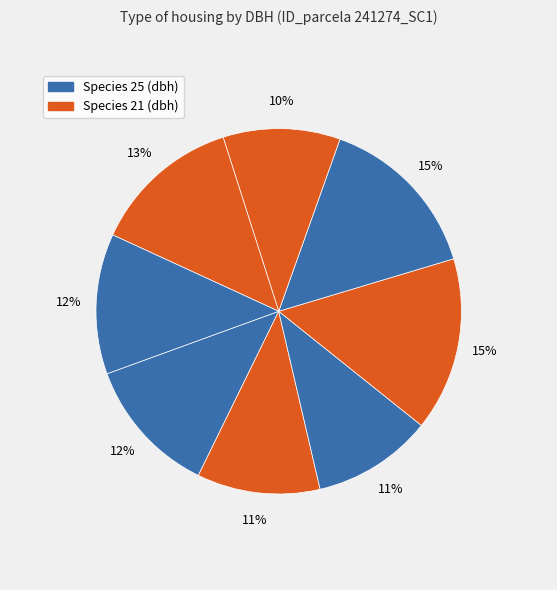

Count the number of slices in the pie.

8